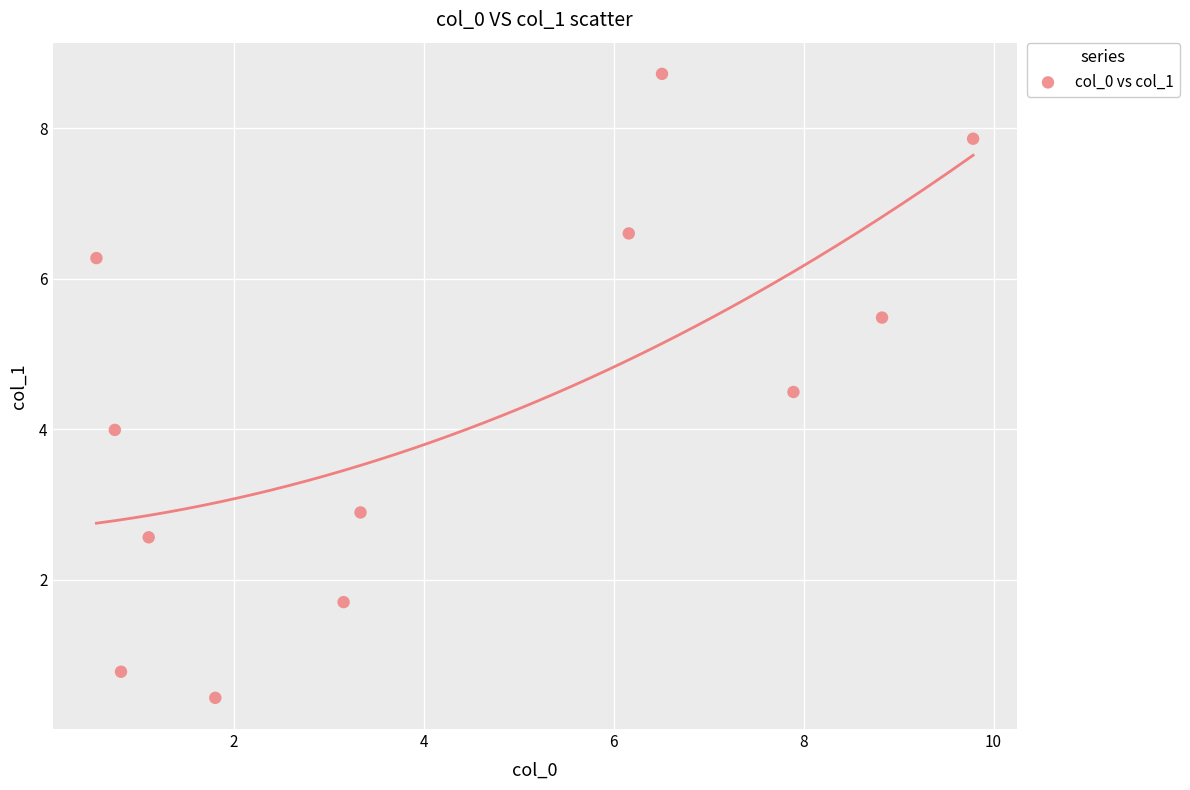

What is the average Y value?

4.3